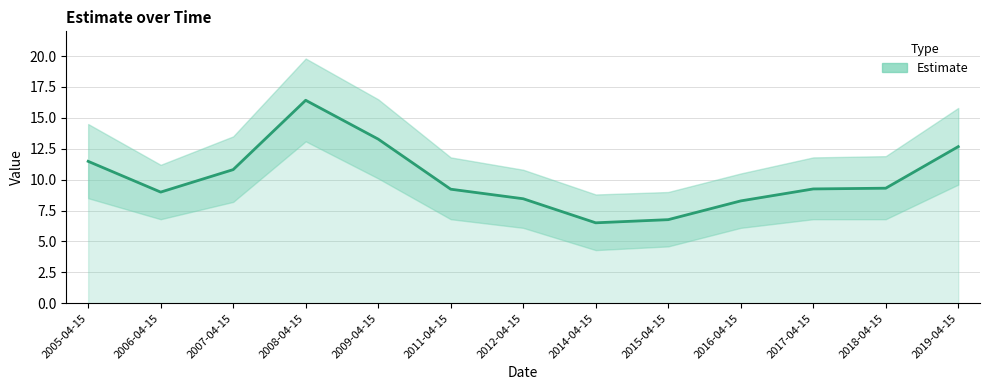

How many data points are above 9?

8